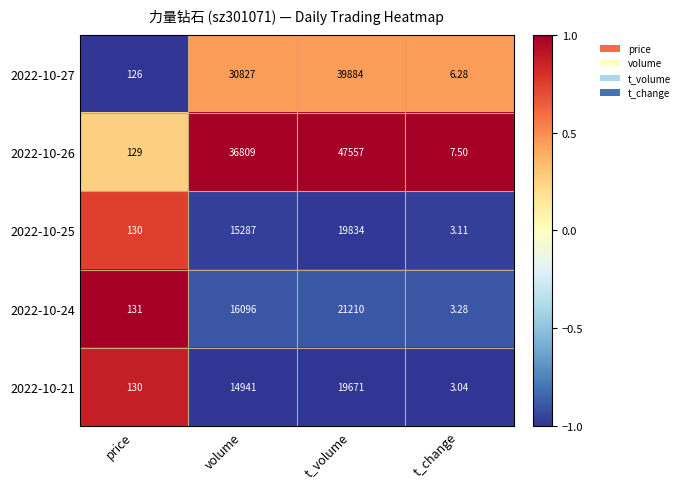

What is the total value across all series at t_volume?

148156.0